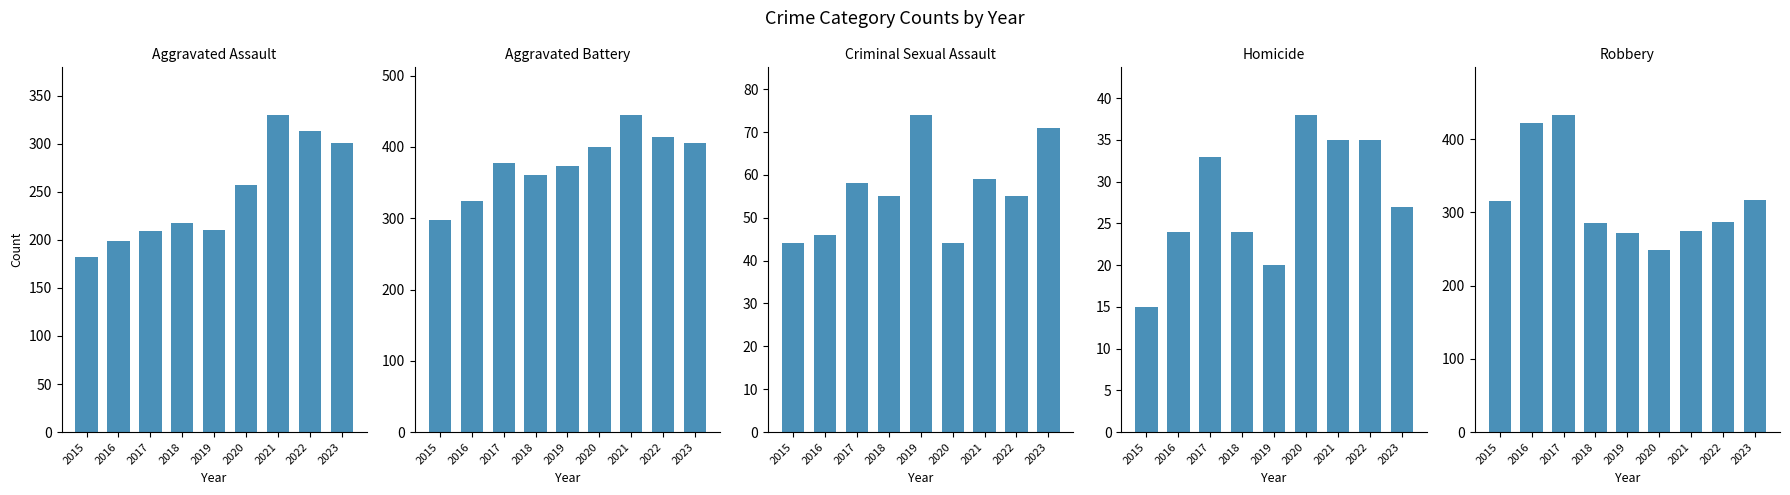

What are all the series names shown in the legend?

Aggravated Assault, Aggravated Battery, Criminal Sexual Assault, Homicide, Robbery